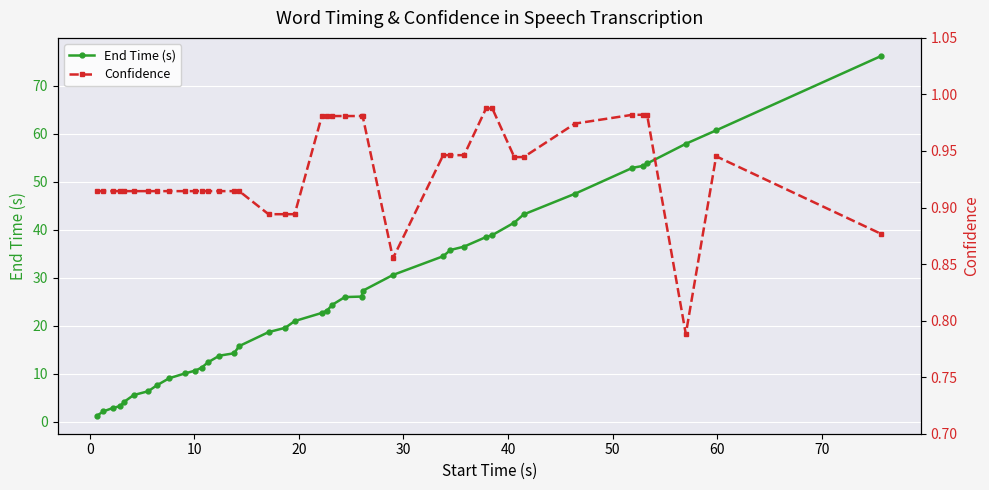

True or false: End Time (s) and Confidence intersect in this chart.

False